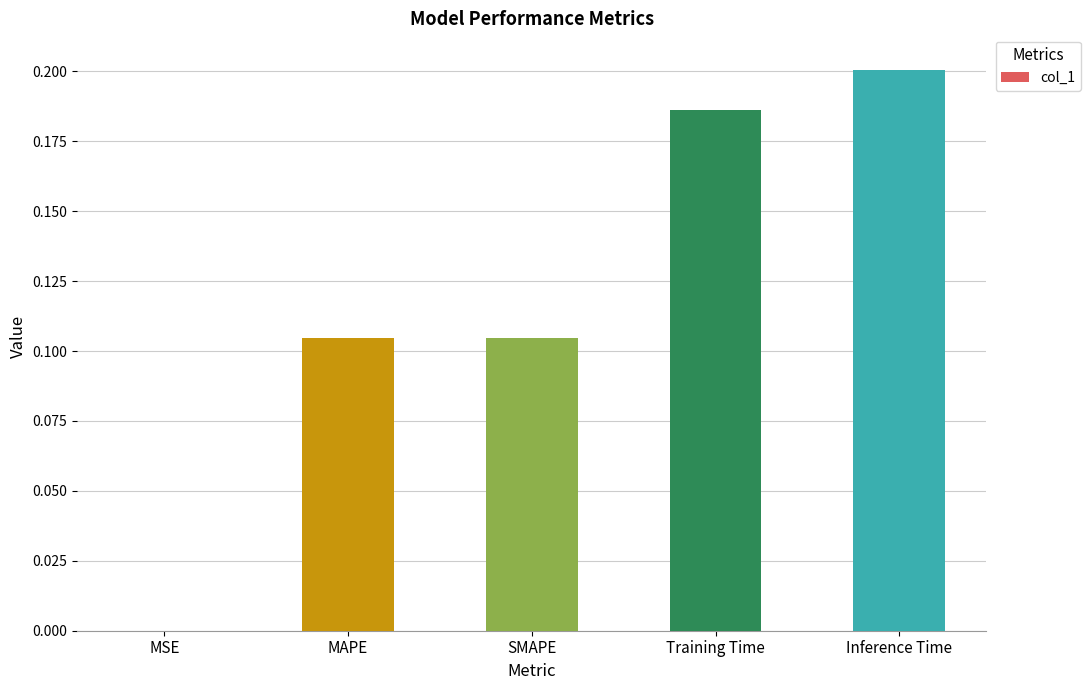

The value at Training Time is 0.1. True or false?

False